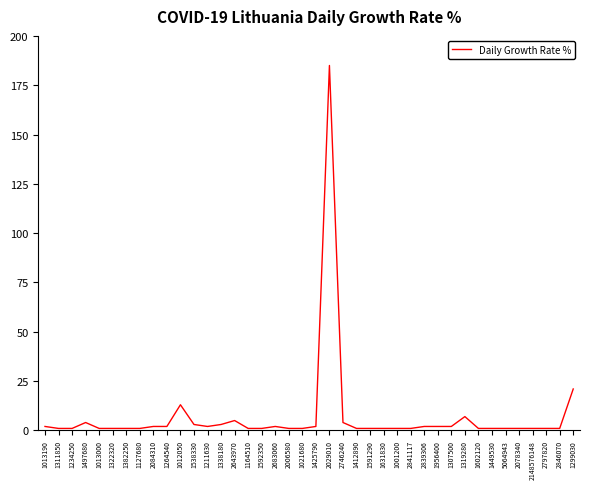

What is the average value?

7